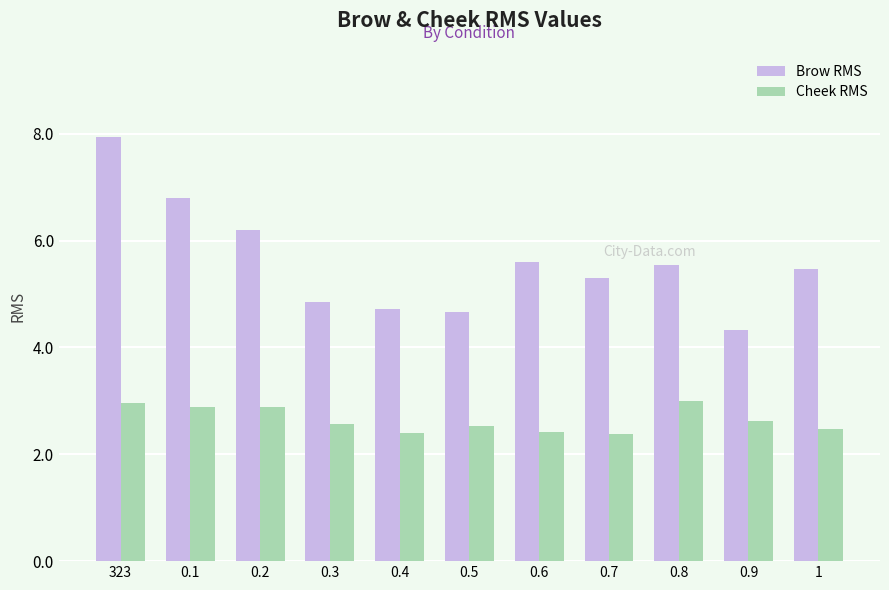

True or false: Cheek RMS has a value of 2.5 at 0.5.

True